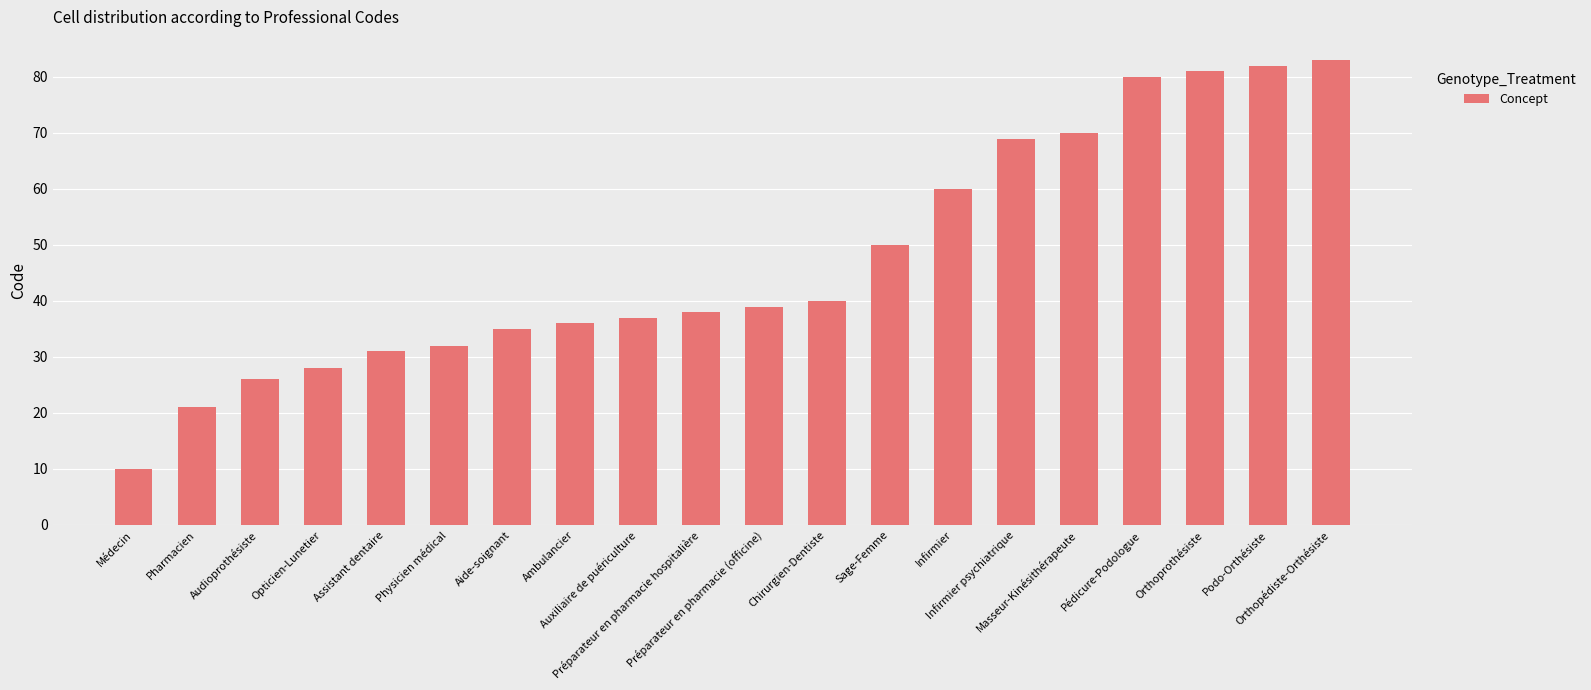

Rank the categories by value from lowest to highest.

Médecin, Pharmacien, Audioprothésiste, Opticien-Lunetier, Assistant dentaire, Physicien médical, Aide-soignant, Ambulancier, Auxiliaire de puériculture, Préparateur en pharmacie hospitalière, Préparateur en pharmacie (officine), Chirurgien-Dentiste, Sage-Femme, Infirmier, Infirmier psychiatrique, Masseur-Kinésithérapeute, Pédicure-Podologue, Orthoprothésiste, Podo-Orthésiste, Orthopédiste-Orthésiste